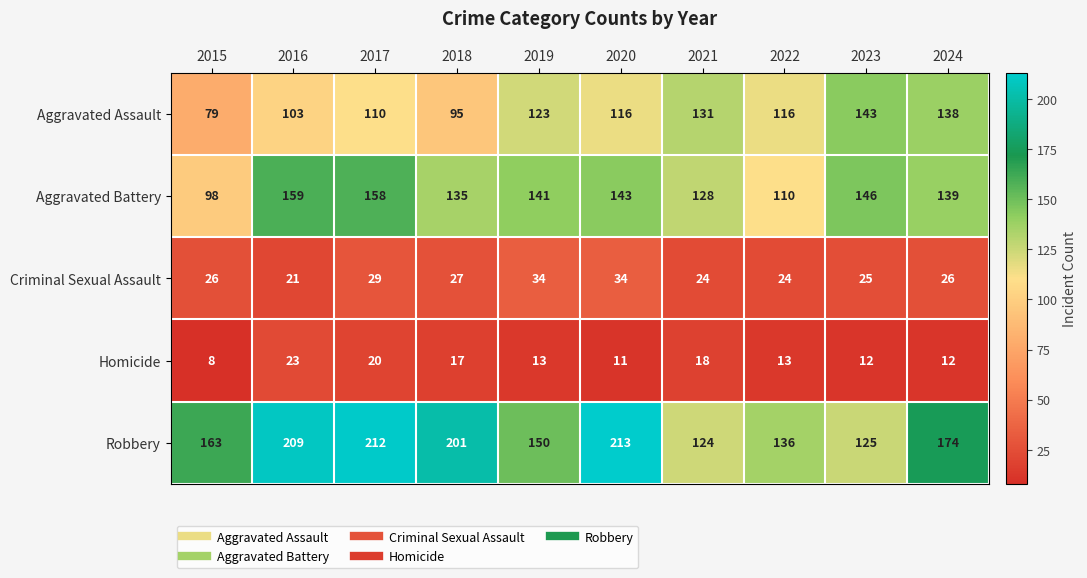

Which category has the lowest value across all series?

2015